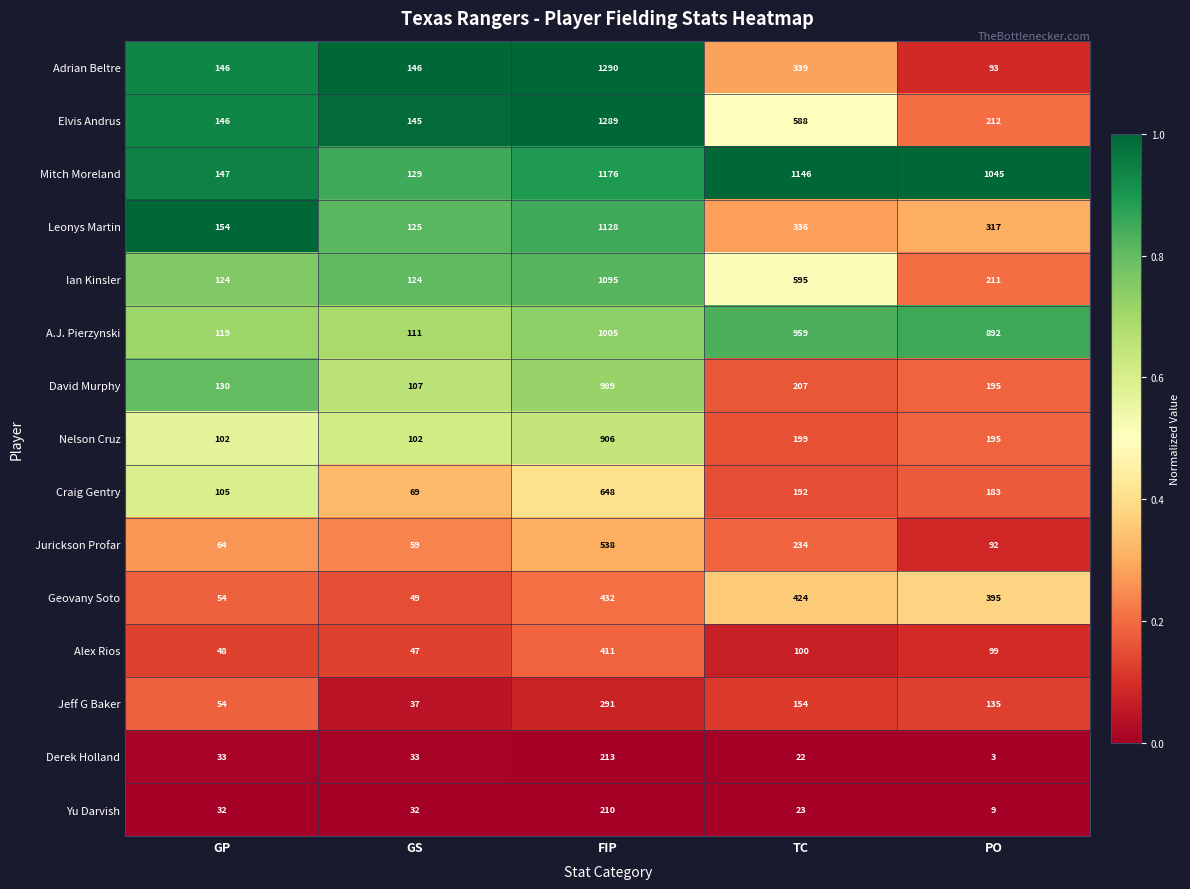

At which label does Jeff G Baker reach its minimum?

GS